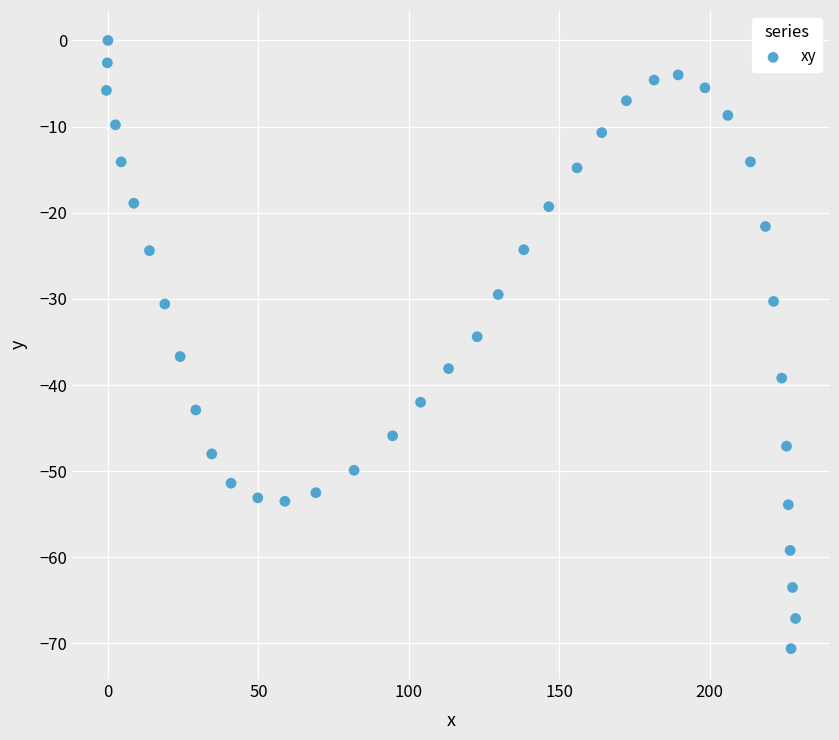

How many data points are displayed?

40